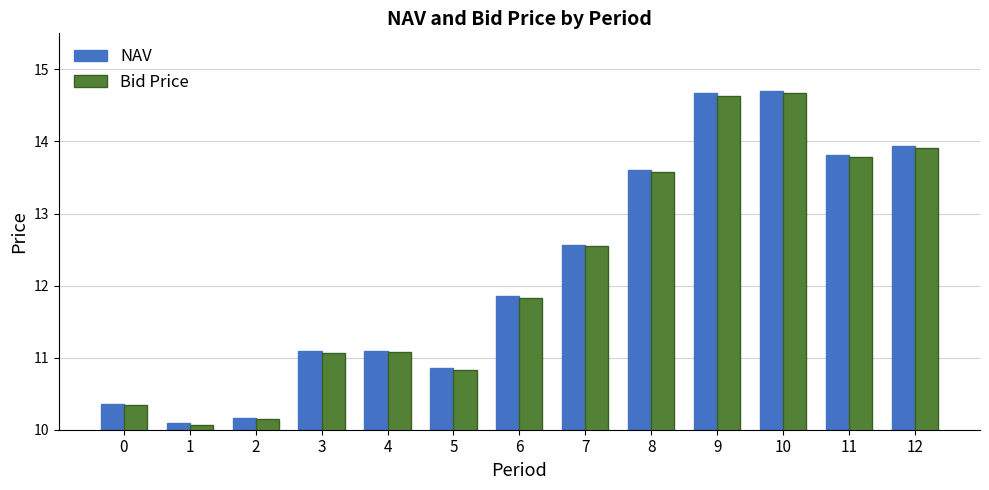

Are the bars grouped side by side (vs. stacked)?

Yes